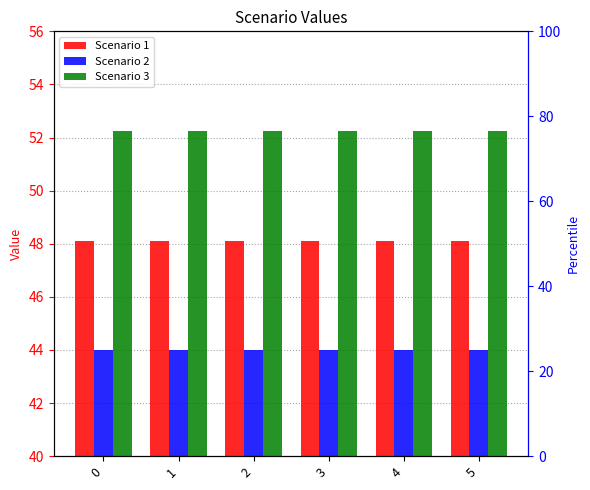

What is the minimum value for Scenario 2?

44.0